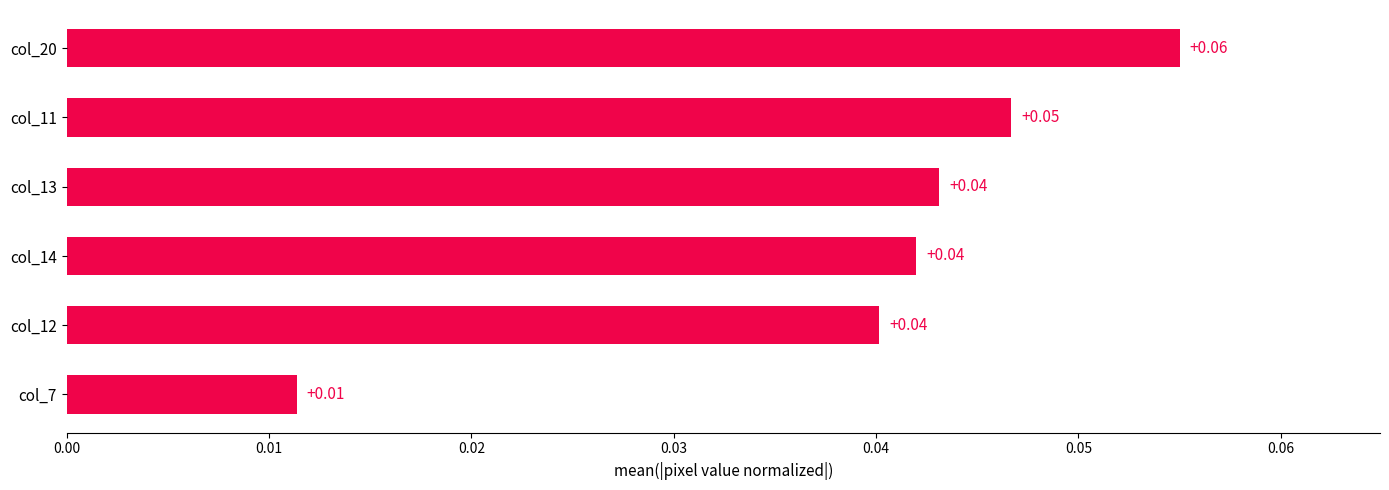

Between col_12 and col_7, which is larger?

col_12